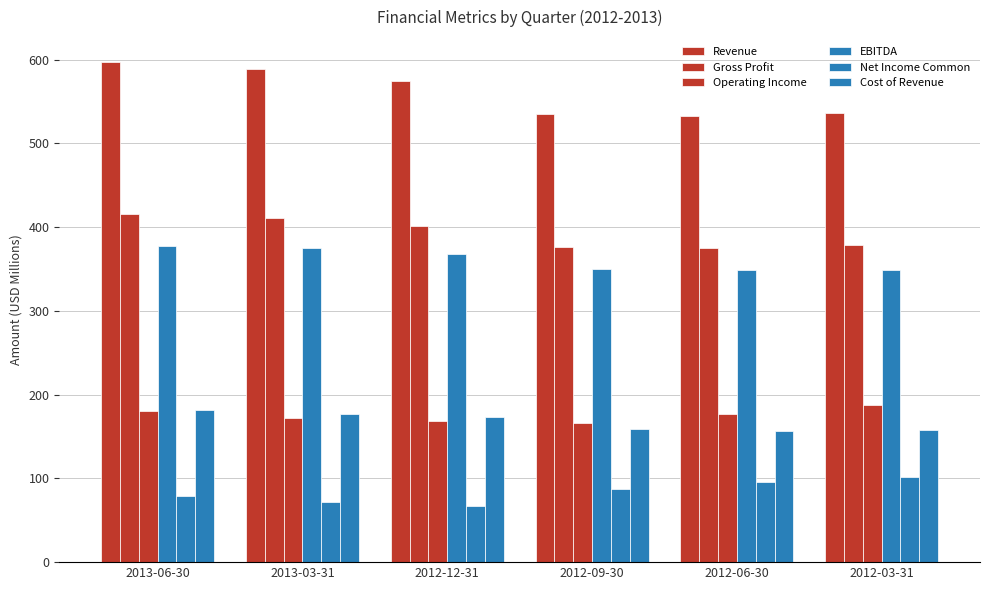

The value of Gross Profit at 2012-09-30 is 376.3. True or false?

True